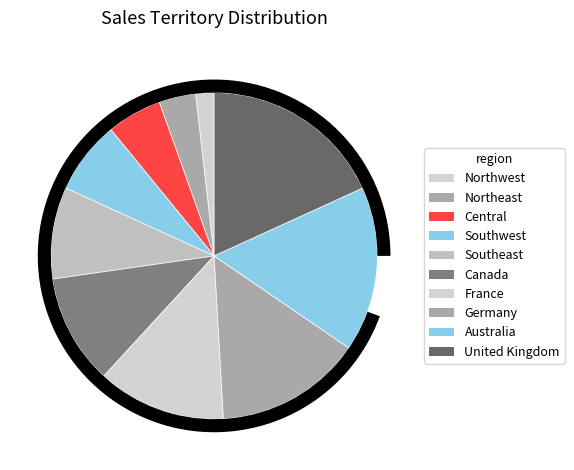

Which slice is the smallest?

Northwest